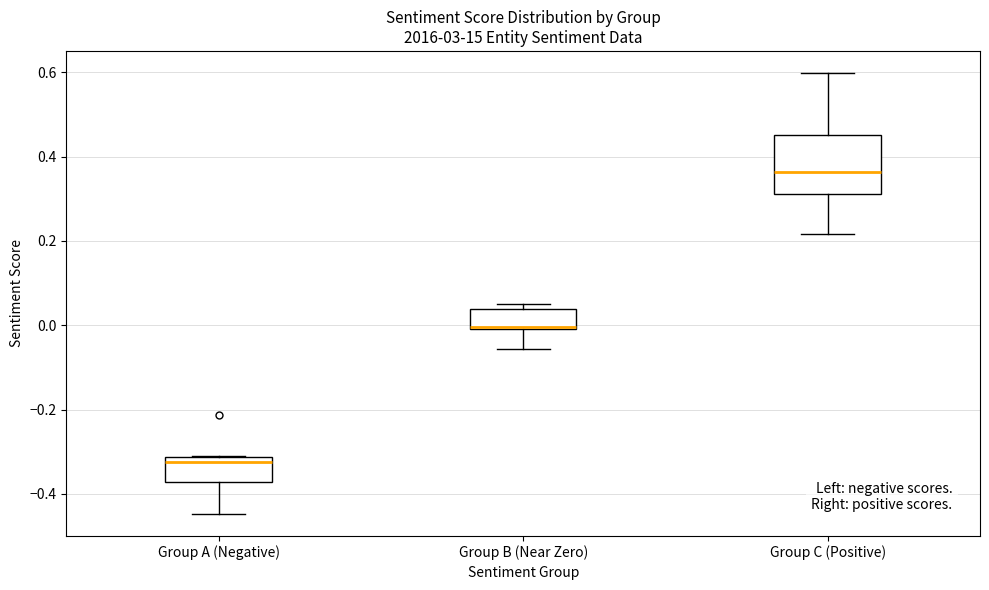

Comparing the boxes themselves (not the whiskers), which one is the tallest?

Group C (Positive)